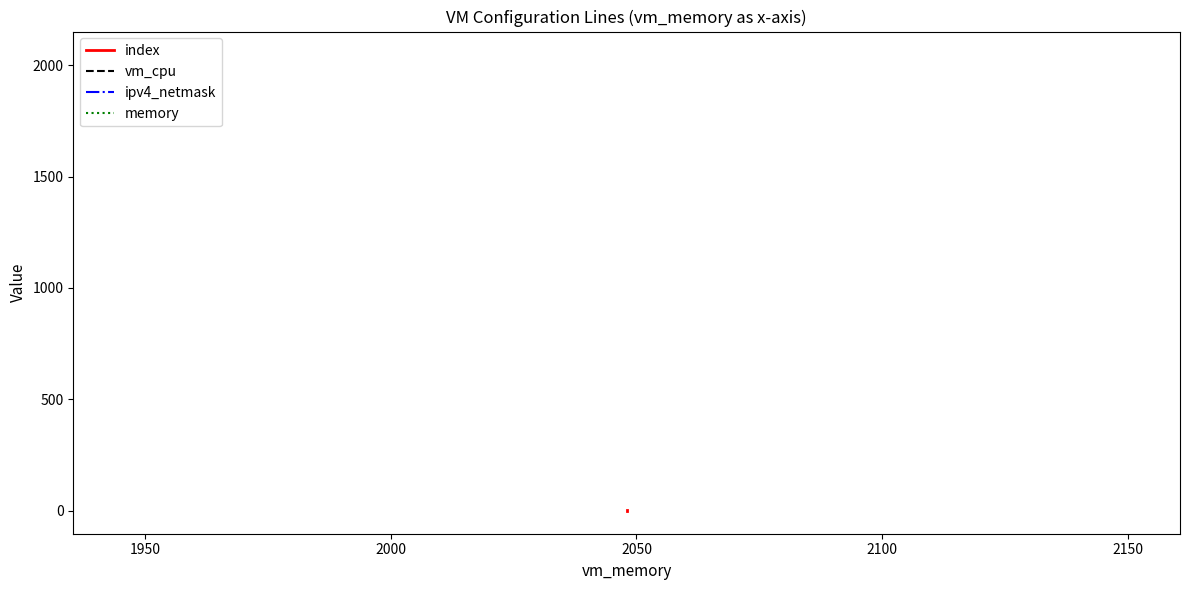

Reading left to right, list all the values displayed in this chart.

index: 0	1	2
vm_cpu: 2	2	2
ipv4_netmask: 24	24	24
memory: 2048	2048	2048